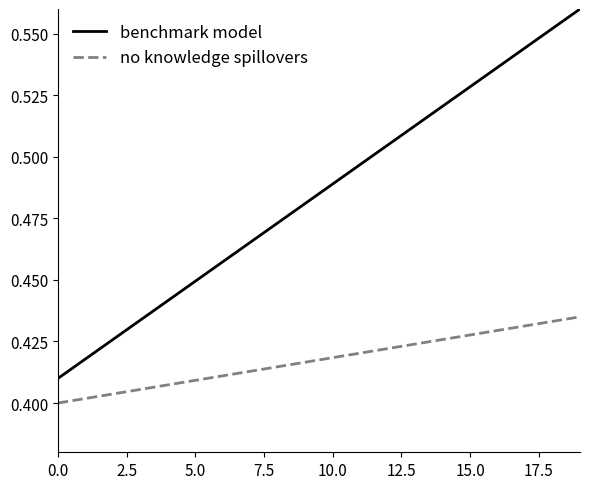

Which series has the largest total across all categories?

benchmark model